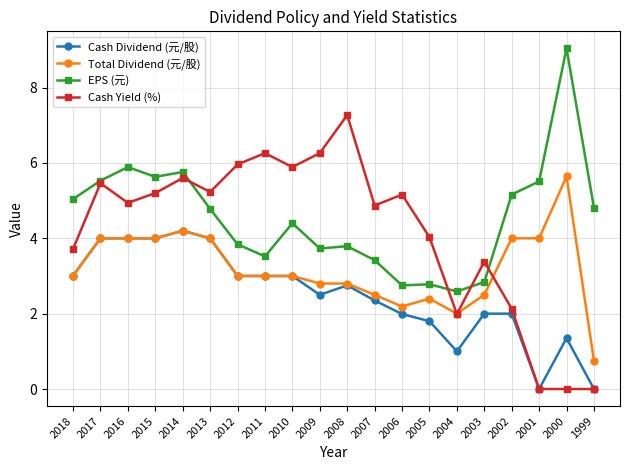

True or false: Cash Dividend (元/股) and EPS (元) intersect in this chart.

False